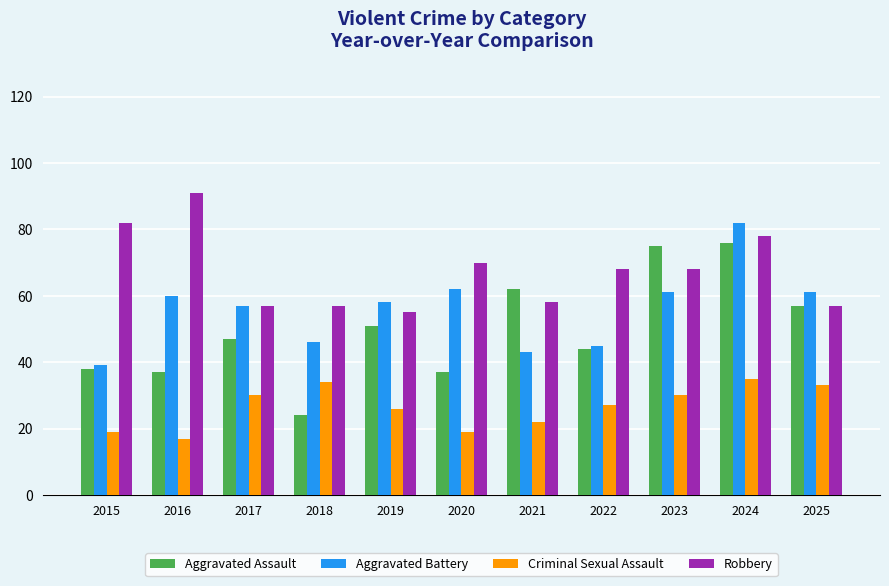

Where does the Robbery series first go above 68?

2015